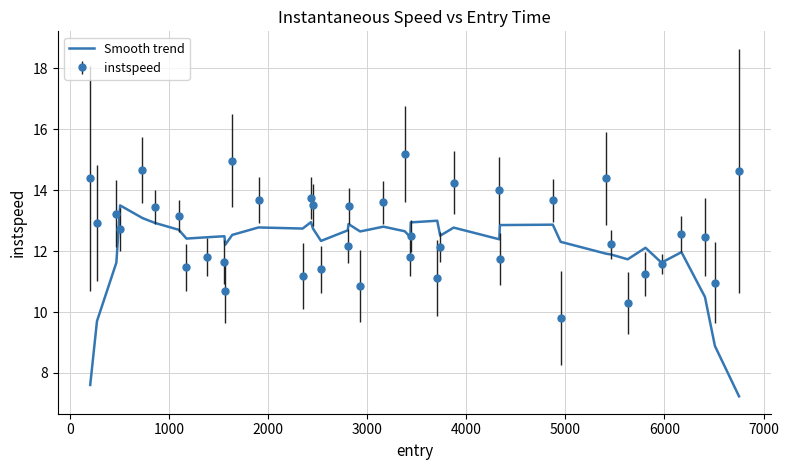

Which series has the largest total across all categories?

instspeed